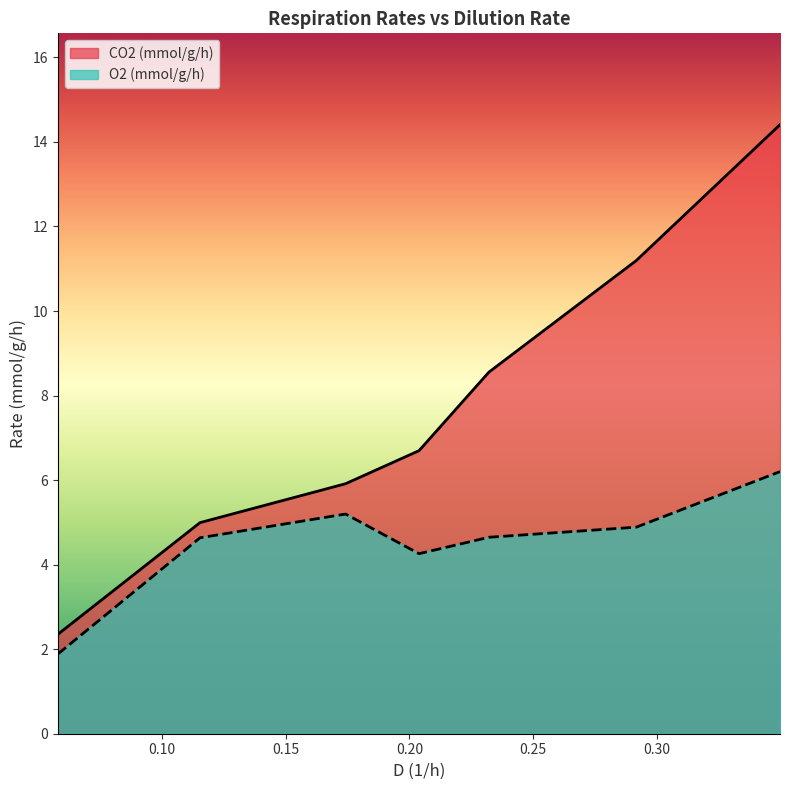

Rank the series by their average value, from highest to lowest.

CO2 (mmol/g/h), O2 (mmol/g/h)